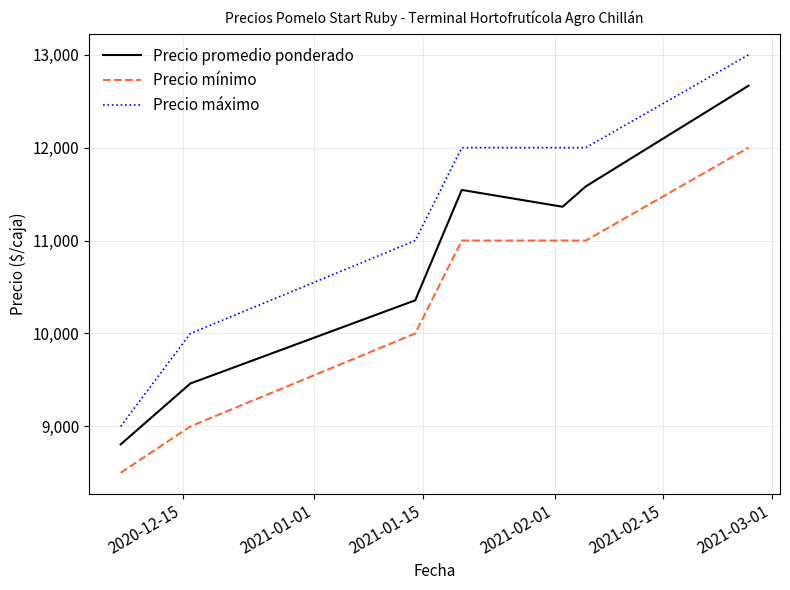

Which series has the largest range (max minus min)?

Precio máximo